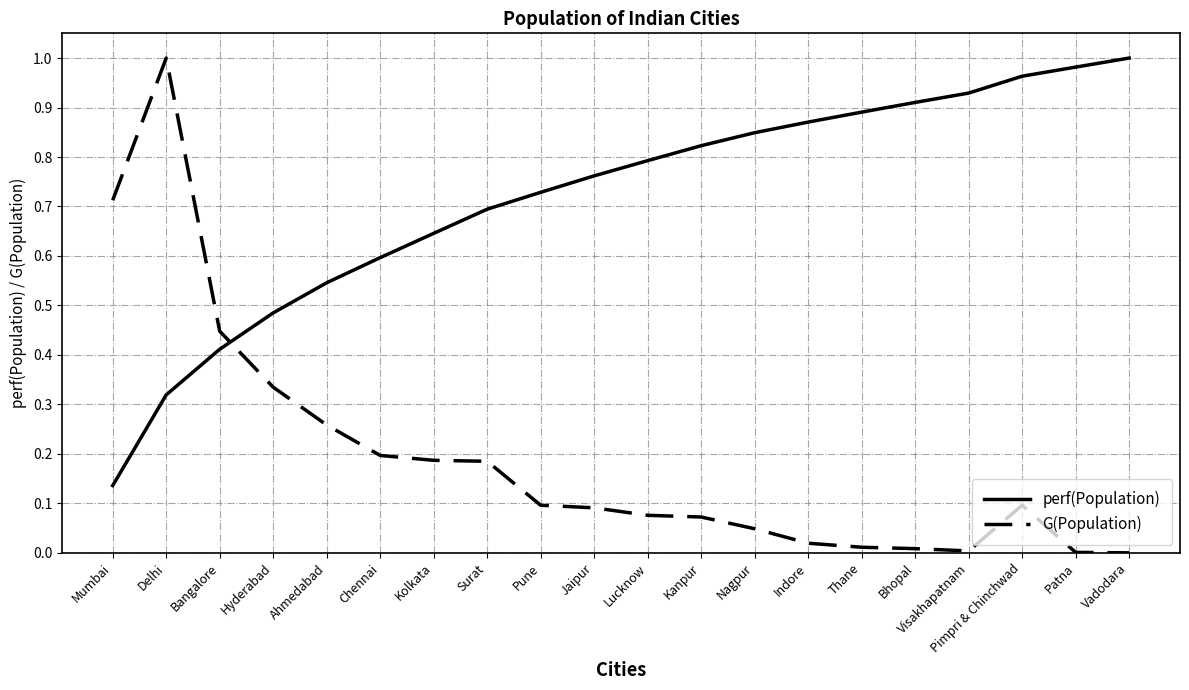

At which label does perf(Population) reach its minimum?

Mumbai